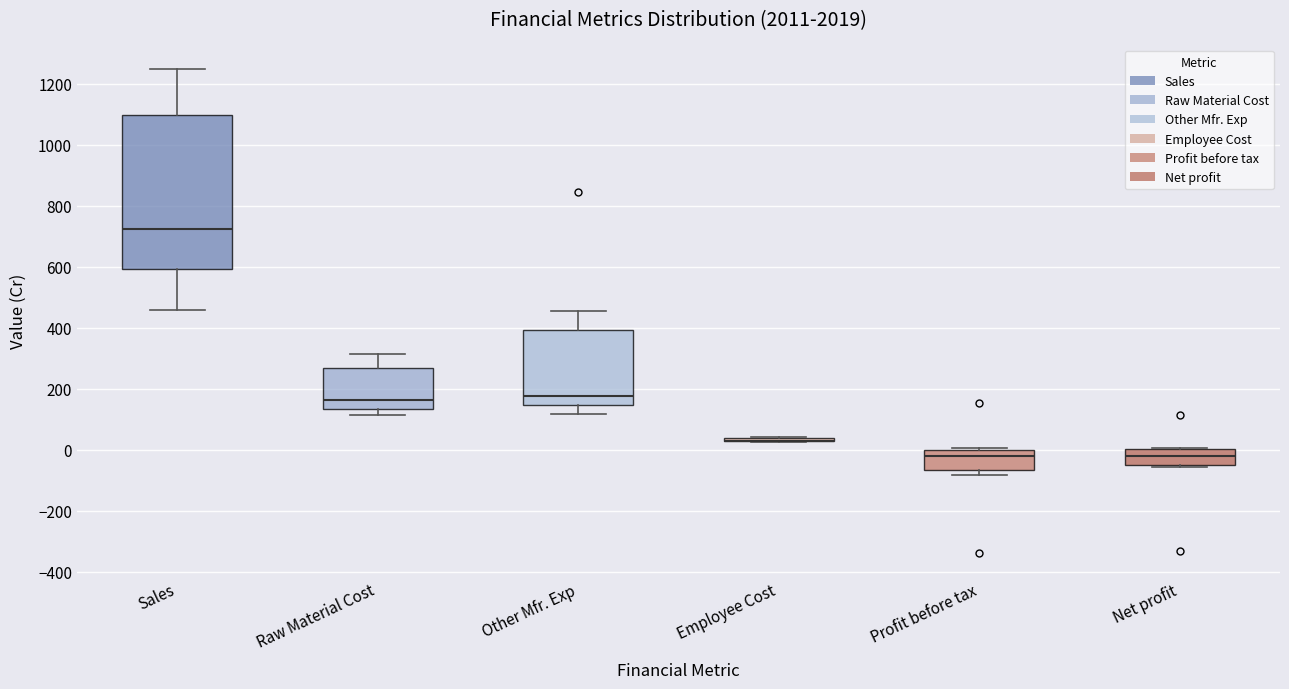

Where is the upper edge of the box for Raw Material Cost on the y-axis? The values are not printed on the chart, so give them approximately, as read against the axis.

260